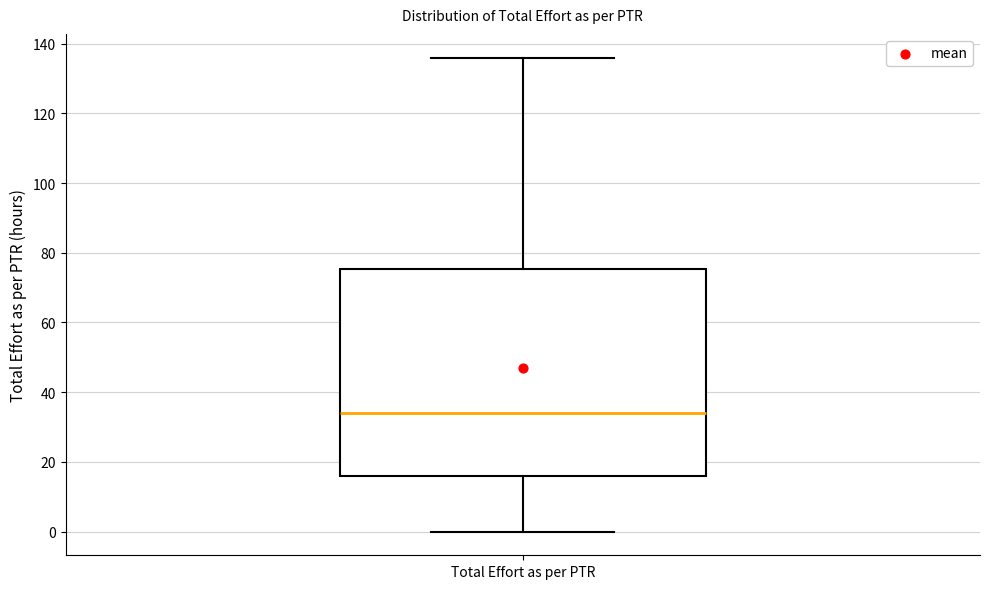

Read this box plot against the y-axis: the position of the median line, the range covered by the box, and the ends of both whiskers. The values are not printed on the chart, so give them approximately, as read against the axis.

median 34, box 16 to 76, whiskers 0 to 136